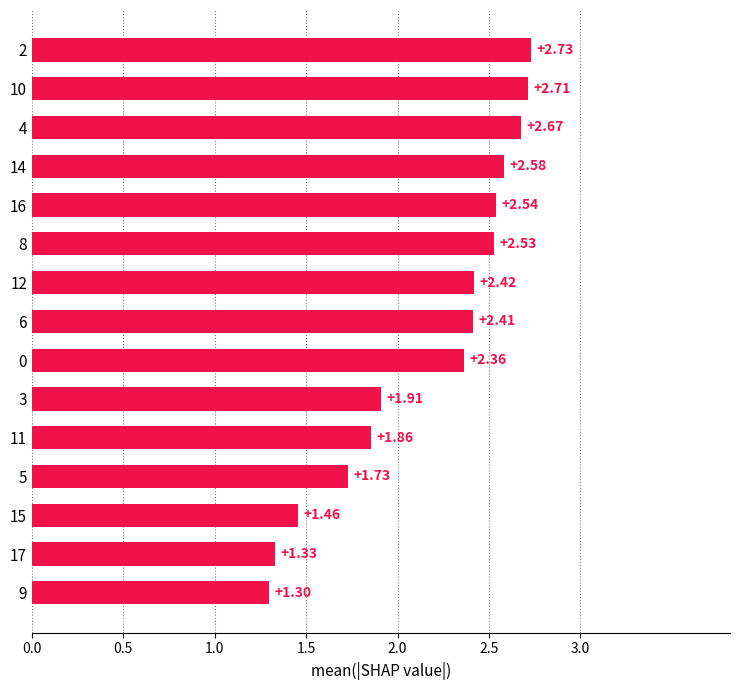

What is the sum of all values?

32.5